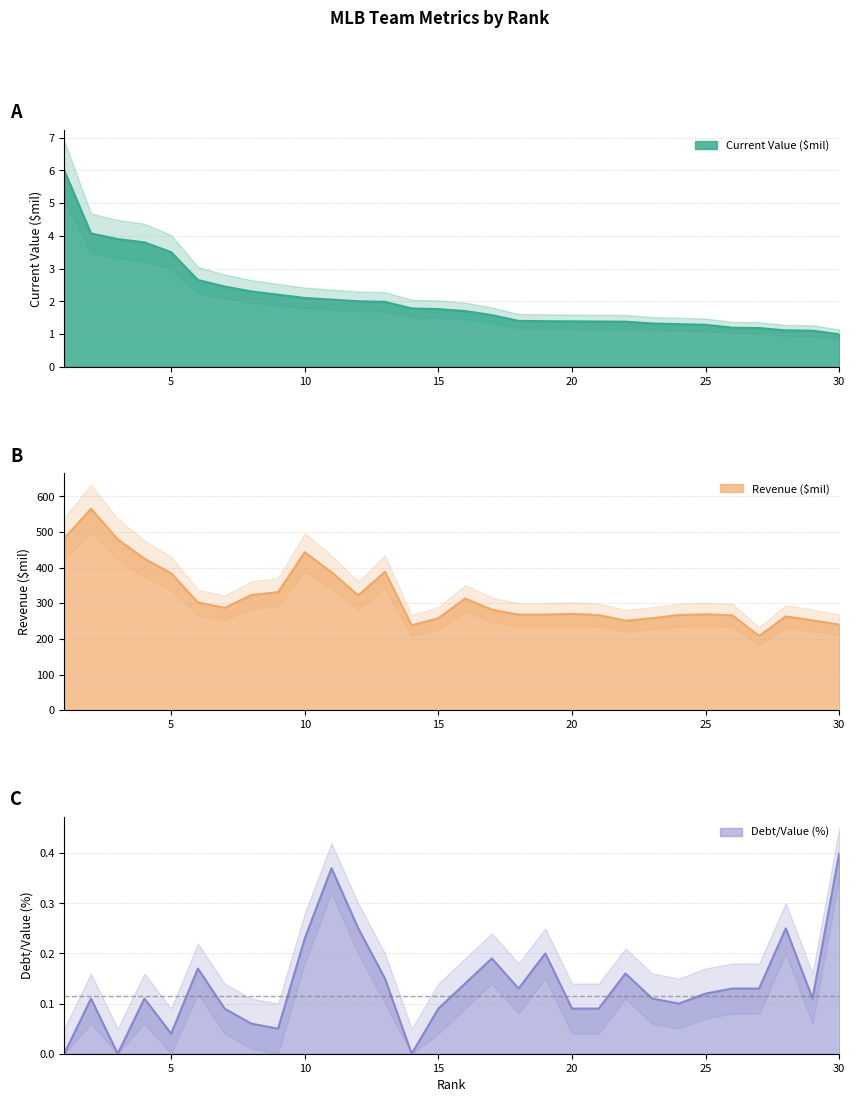

Rank the series by their maximum value, from highest to lowest.

Revenue ($mil), Current Value ($mil), Debt/Value (%)